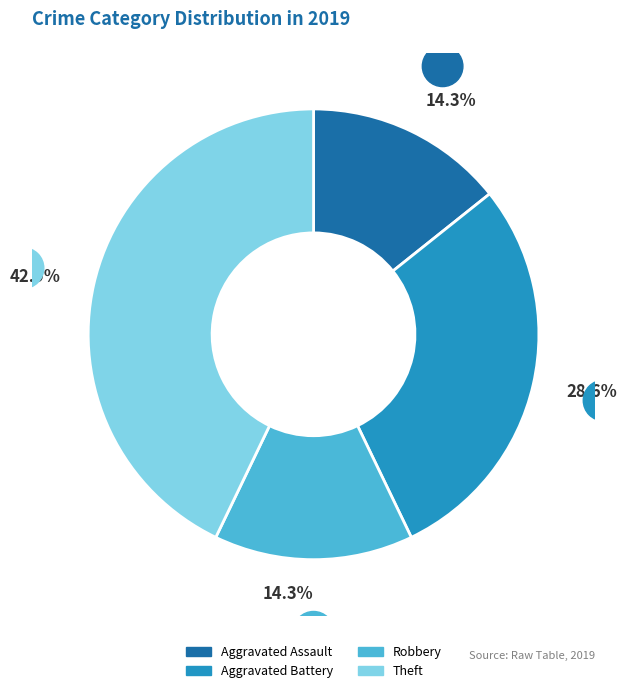

Is there any slice that represents more than half of the pie?

No